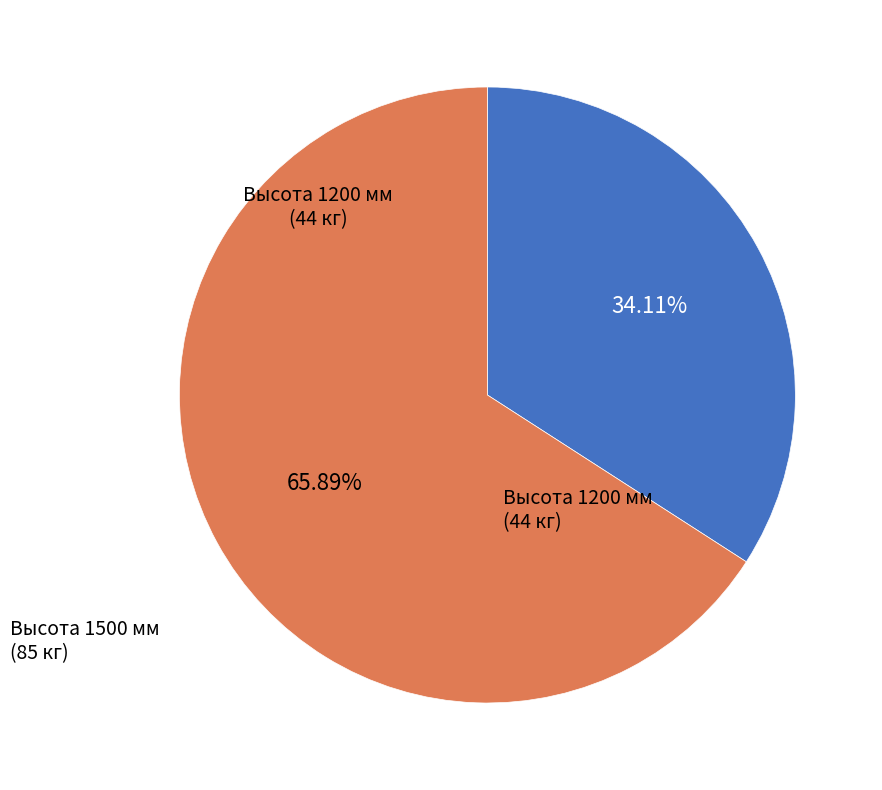

Does any single category account for the majority?

Yes